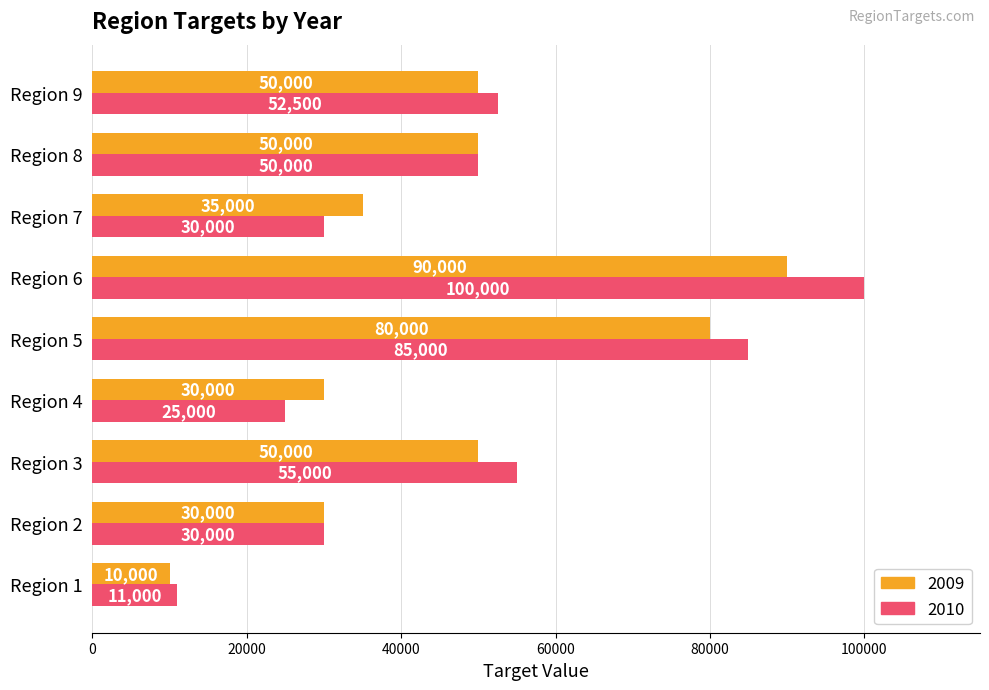

Rank the series by their average value, from highest to lowest.

2010, 2009